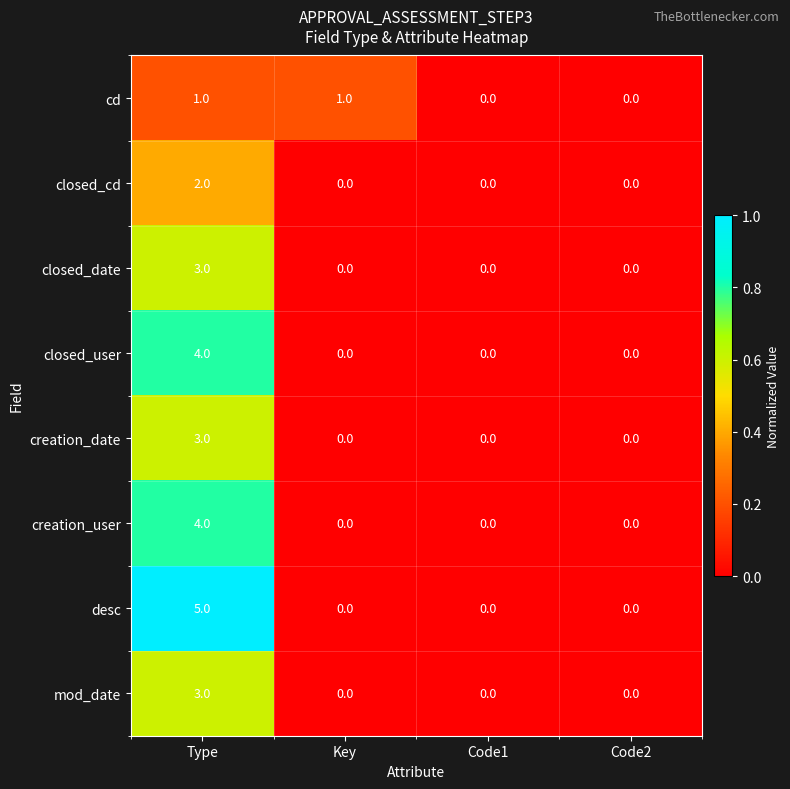

At which category is the sum across all series the highest?

Type